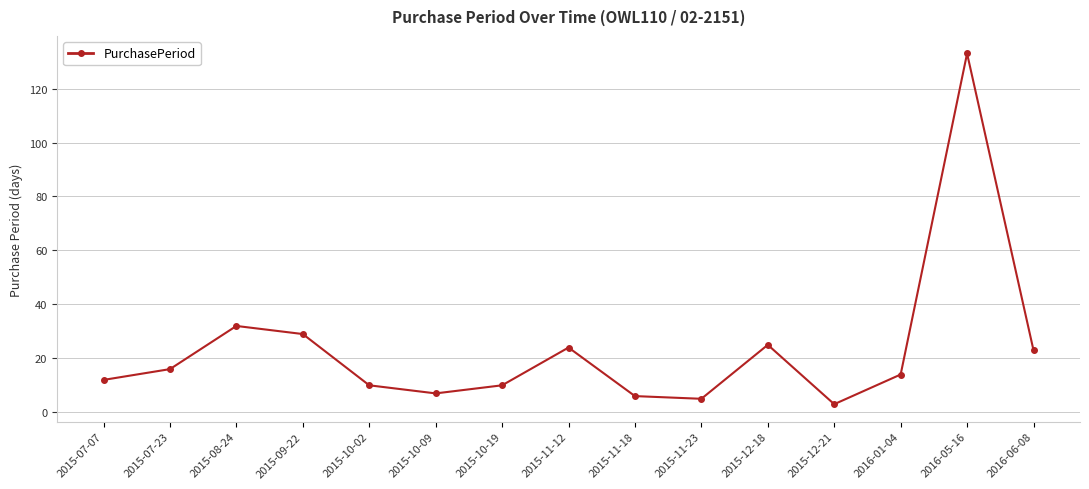

What is the difference between the values at 2015-09-22 and 2015-11-23?

24